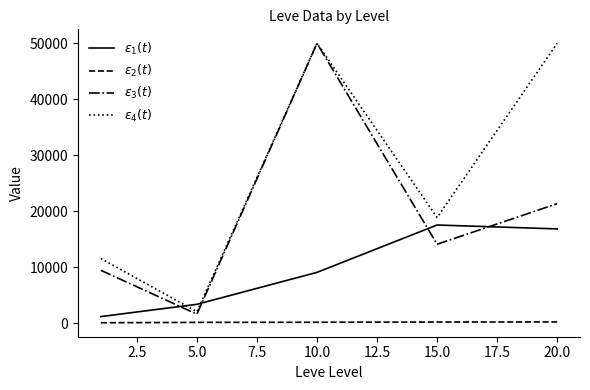

How many lines are shown in the chart?

4